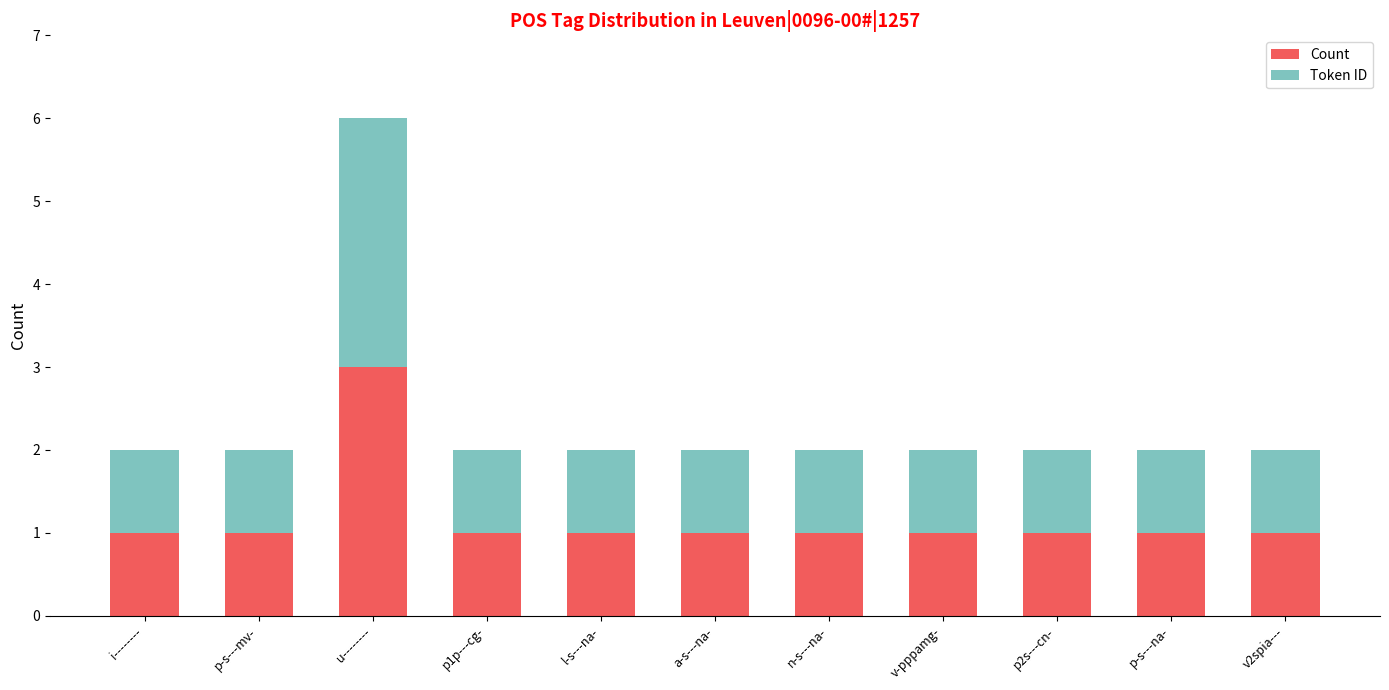

The value of Count at p1p---cg- is 1. True or false?

True